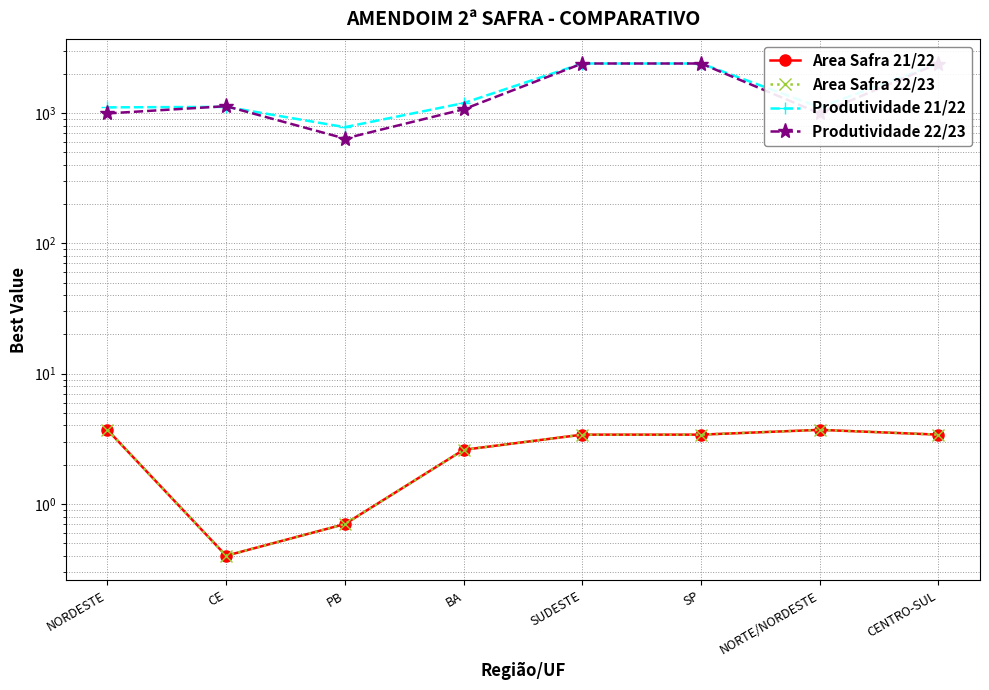

Reading right to left, extract all data points from this chart.

Area Safra 21/22: 3.4	3.7	3.4	3.4	2.6	0.7	0.4	3.7
Area Safra 22/23: 3.4	3.7	3.4	3.4	2.6	0.7	0.4	3.7
Produtividade 21/22: 2400.0	1105.5	2400.0	2400.0	1192.0	779.0	1115.0	1105.5
Produtividade 22/23: 2400.0	993.0	2400.0	2400.0	1068.0	637.0	1129.0	993.0